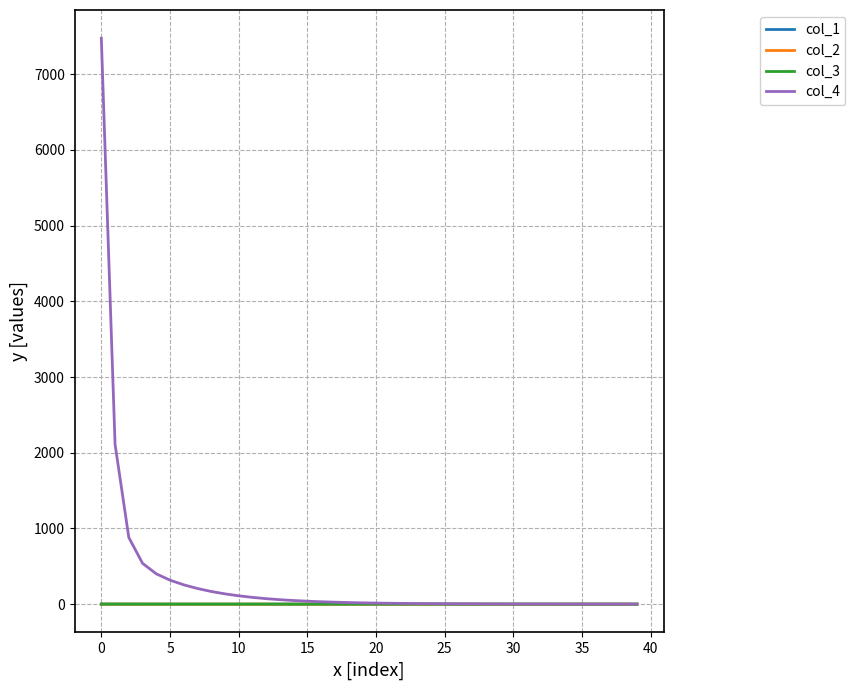

What is the highest value of the col_4 series?

7475.3